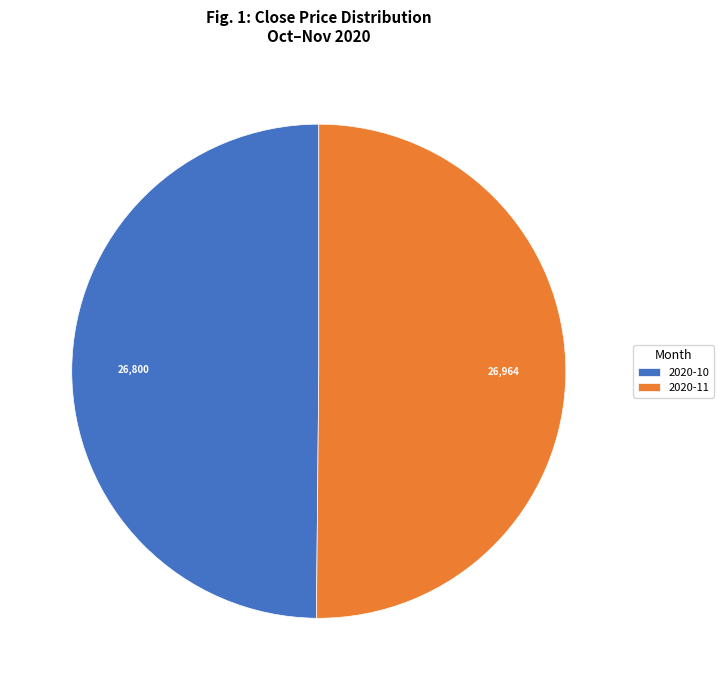

Is it true that 2020-11 is 61% of the pie?

False